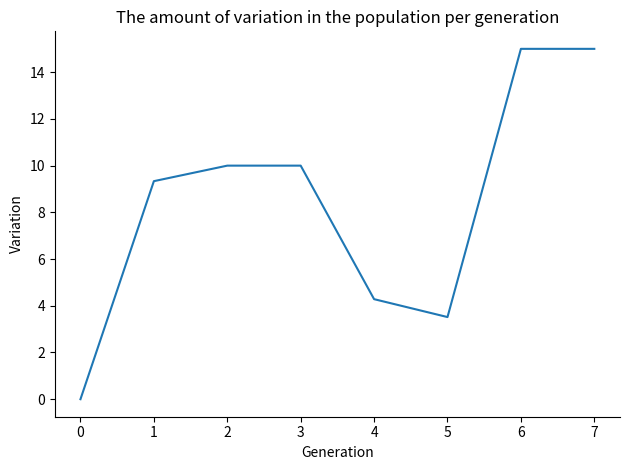

What is the average value?

8.4